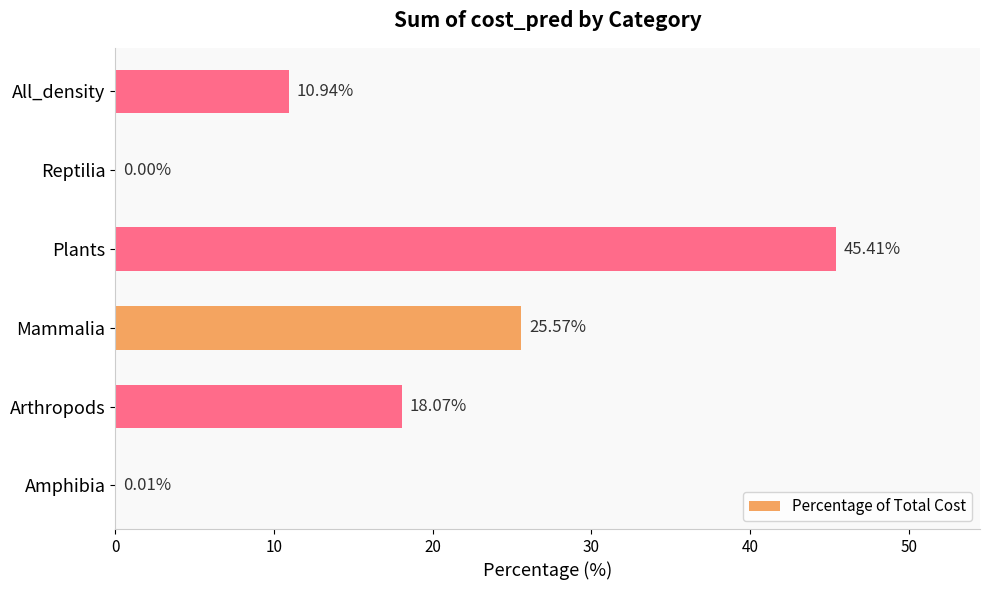

At which label is the value closest to 22?

Mammalia